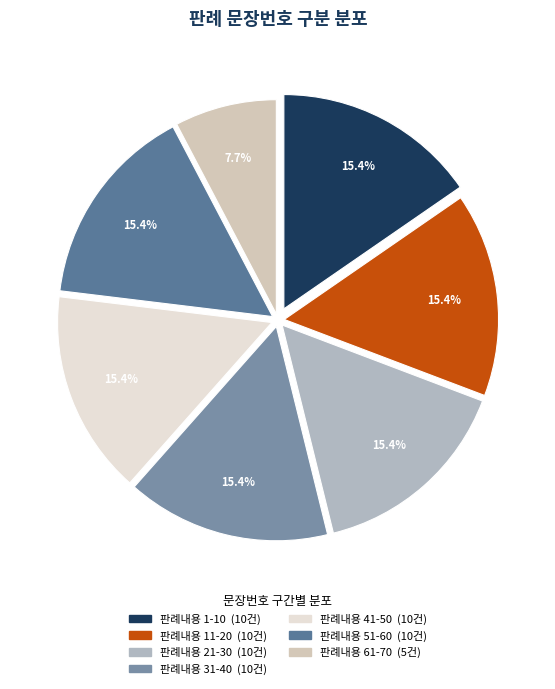

Is the sum of 판례내용 41-50 and 판례내용 1-10 greater than half?

No